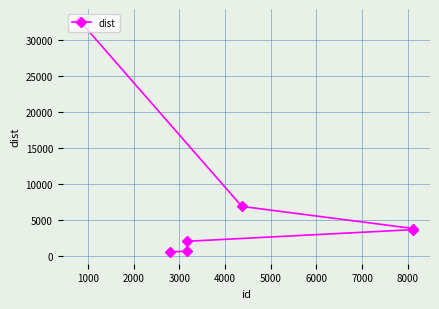

Reading left to right, extract all data points from this chart.

32776.3	473.0	1984.8	622.8	6855.0	3612.2	3767.4